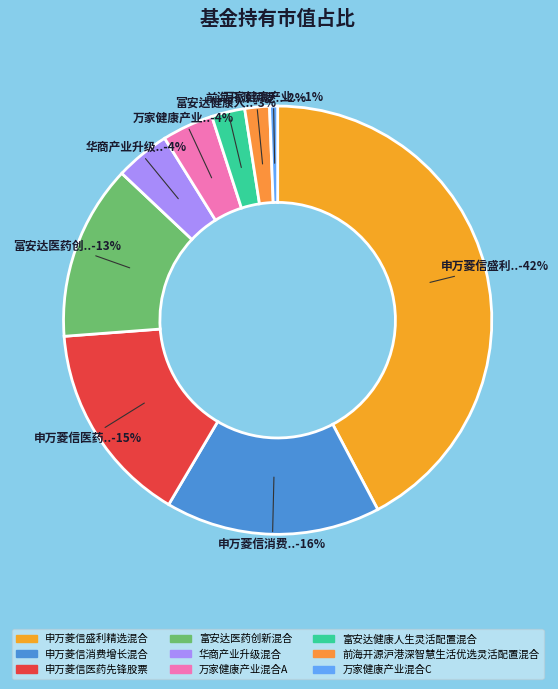

Is there any slice that represents more than half of the pie?

No